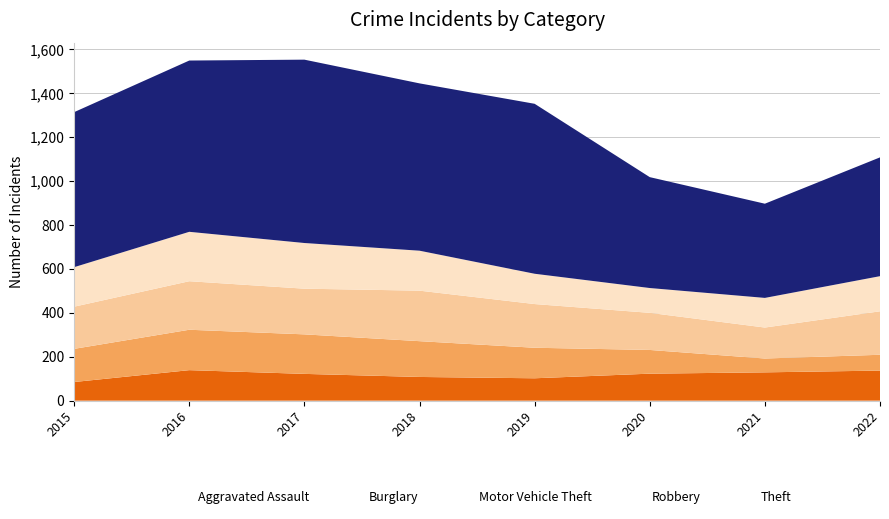

In Motor Vehicle Theft, how many points are higher than both neighbors (excluding endpoints)?

2